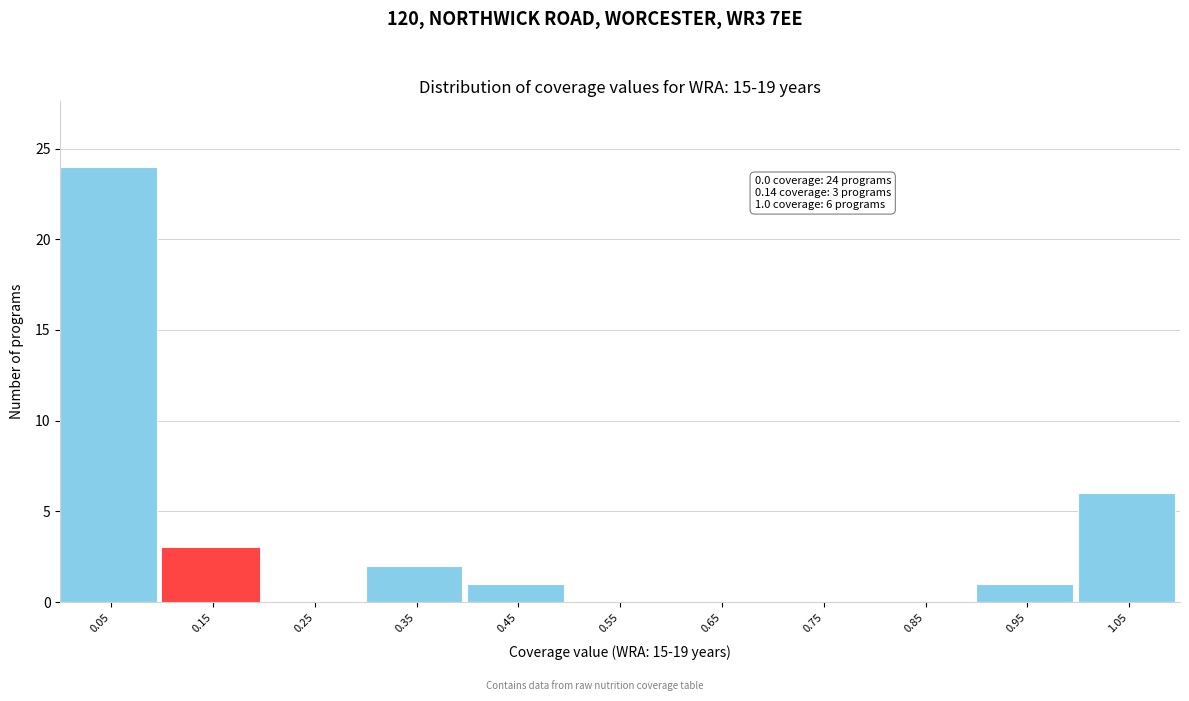

Over which range of the x-axis is the bar tallest?

0.0 to 0.1